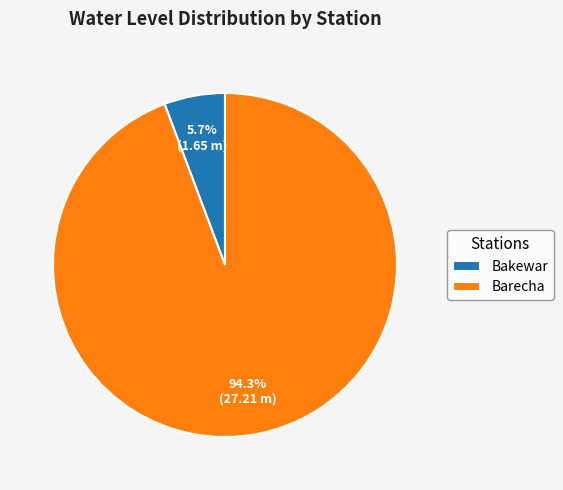

How many segments does this pie chart have?

2